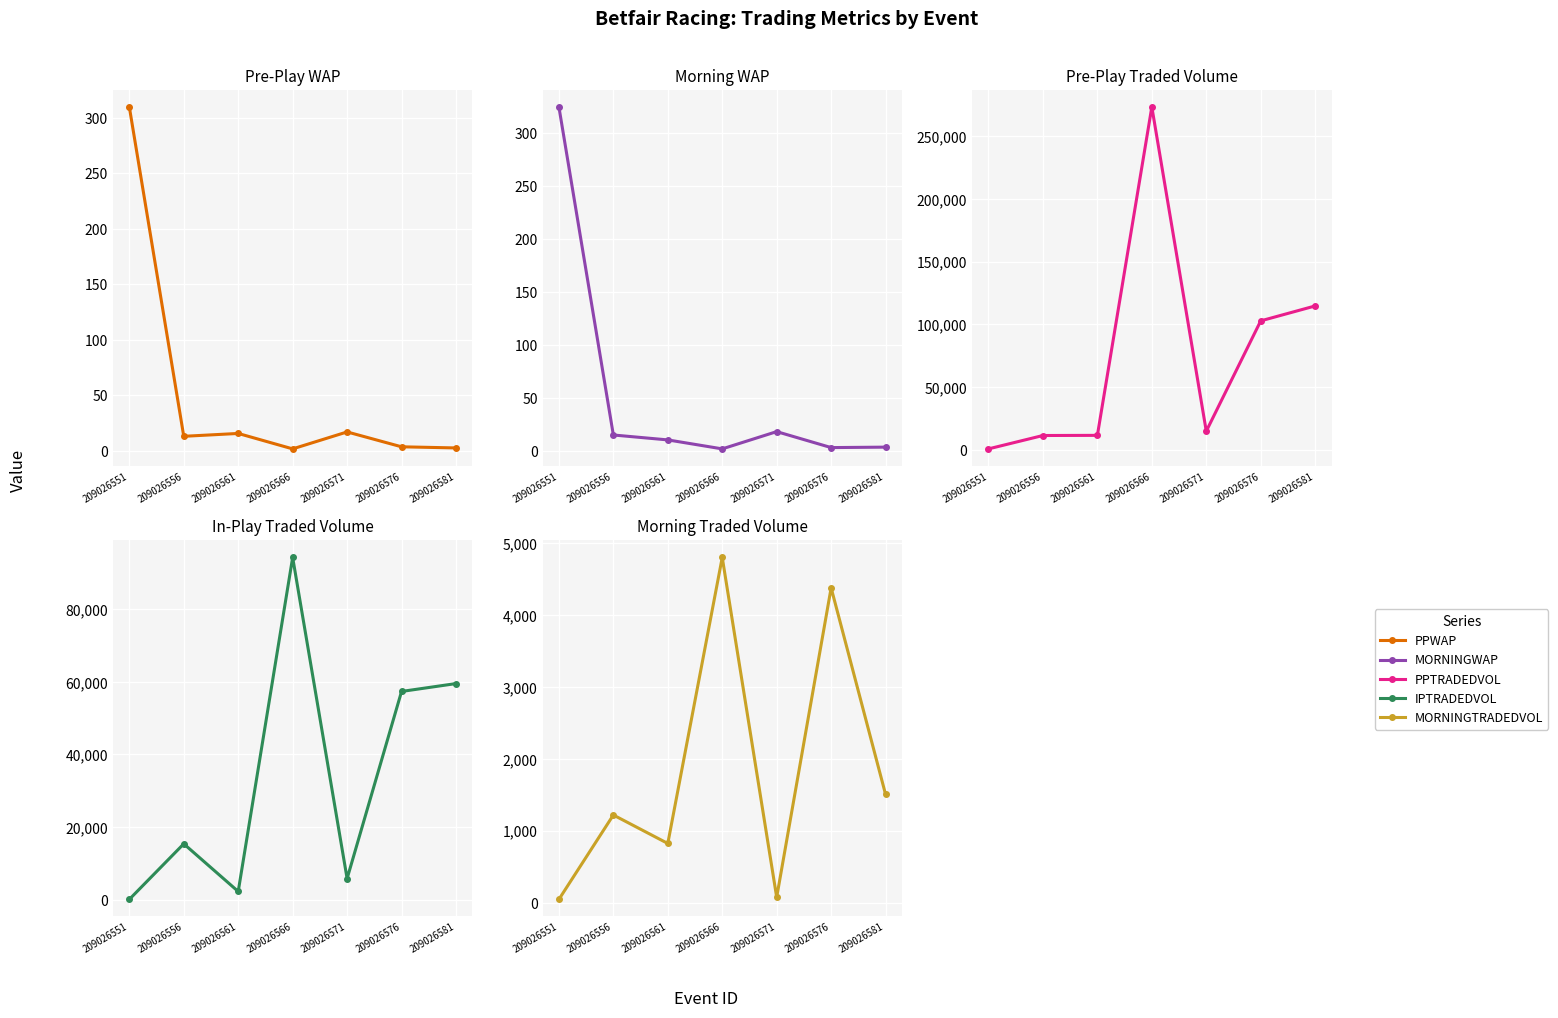

What is the difference between the MORNINGWAP values at 209026576 and 209026551?

321.3